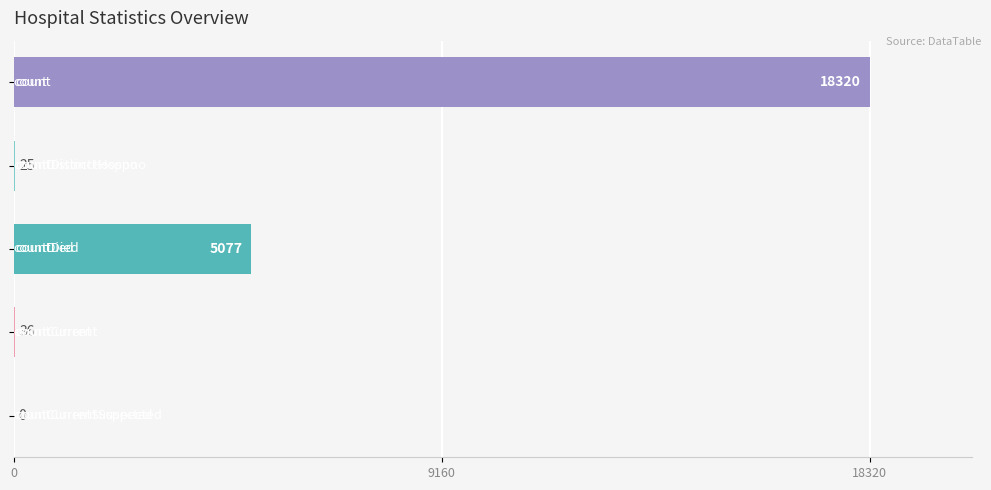

What is the maximum value shown in the chart?

18320